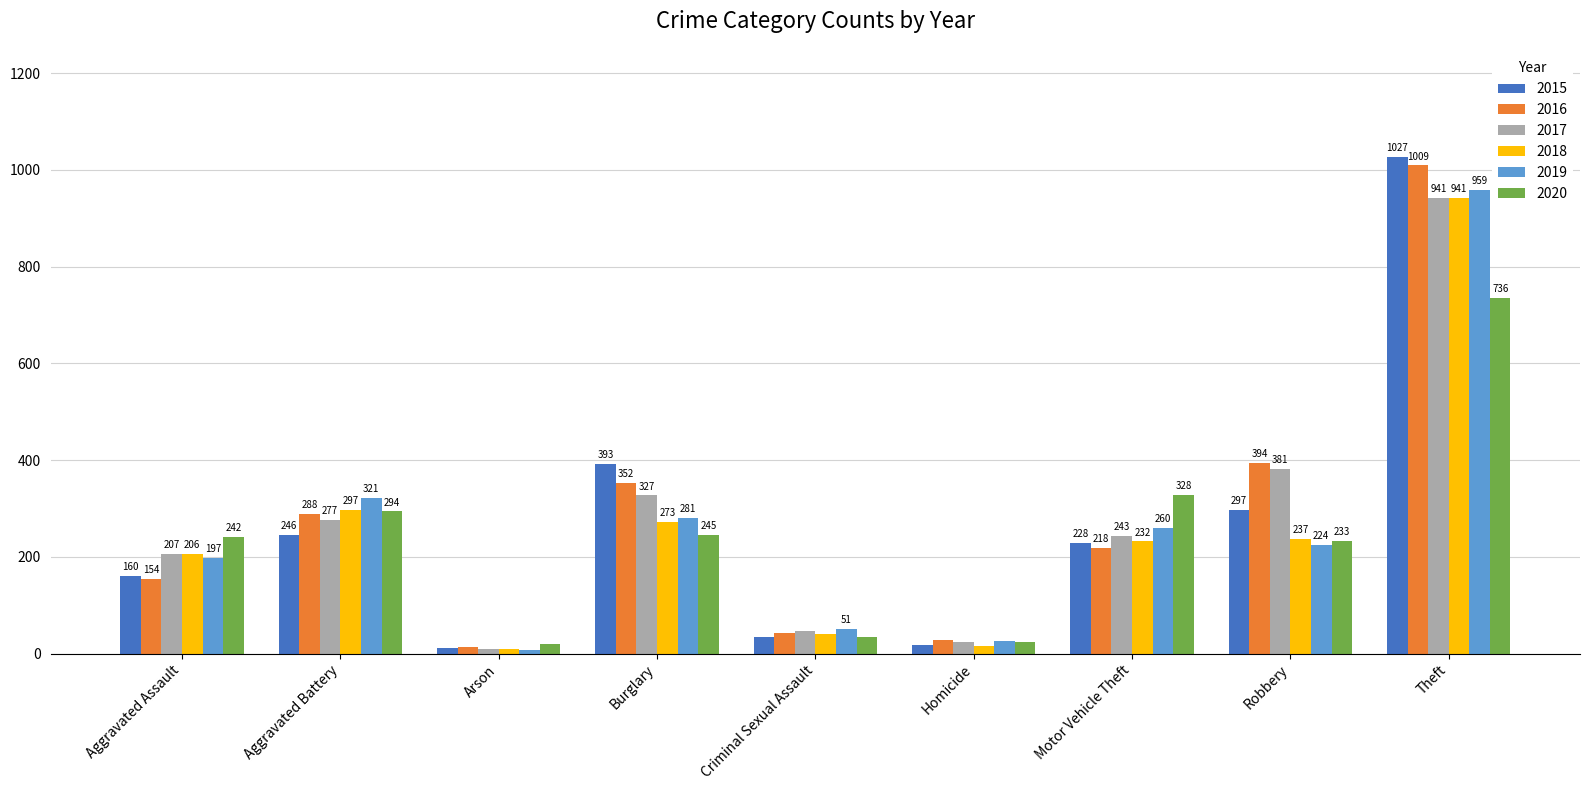

Reading left to right, transcribe all the data shown in this chart.

2015: Aggravated Assault=160	Aggravated Battery=246	Arson=11	Burglary=393	Criminal Sexual Assault=34	Homicide=17	Motor Vehicle Theft=228	Robbery=297	Theft=1027
2016: Aggravated Assault=154	Aggravated Battery=288	Arson=13	Burglary=352	Criminal Sexual Assault=43	Homicide=29	Motor Vehicle Theft=218	Robbery=394	Theft=1009
2017: Aggravated Assault=207	Aggravated Battery=277	Arson=9	Burglary=327	Criminal Sexual Assault=47	Homicide=24	Motor Vehicle Theft=243	Robbery=381	Theft=941
2018: Aggravated Assault=206	Aggravated Battery=297	Arson=9	Burglary=273	Criminal Sexual Assault=40	Homicide=15	Motor Vehicle Theft=232	Robbery=237	Theft=941
2019: Aggravated Assault=197	Aggravated Battery=321	Arson=8	Burglary=281	Criminal Sexual Assault=51	Homicide=27	Motor Vehicle Theft=260	Robbery=224	Theft=959
2020: Aggravated Assault=242	Aggravated Battery=294	Arson=20	Burglary=245	Criminal Sexual Assault=35	Homicide=24	Motor Vehicle Theft=328	Robbery=233	Theft=736